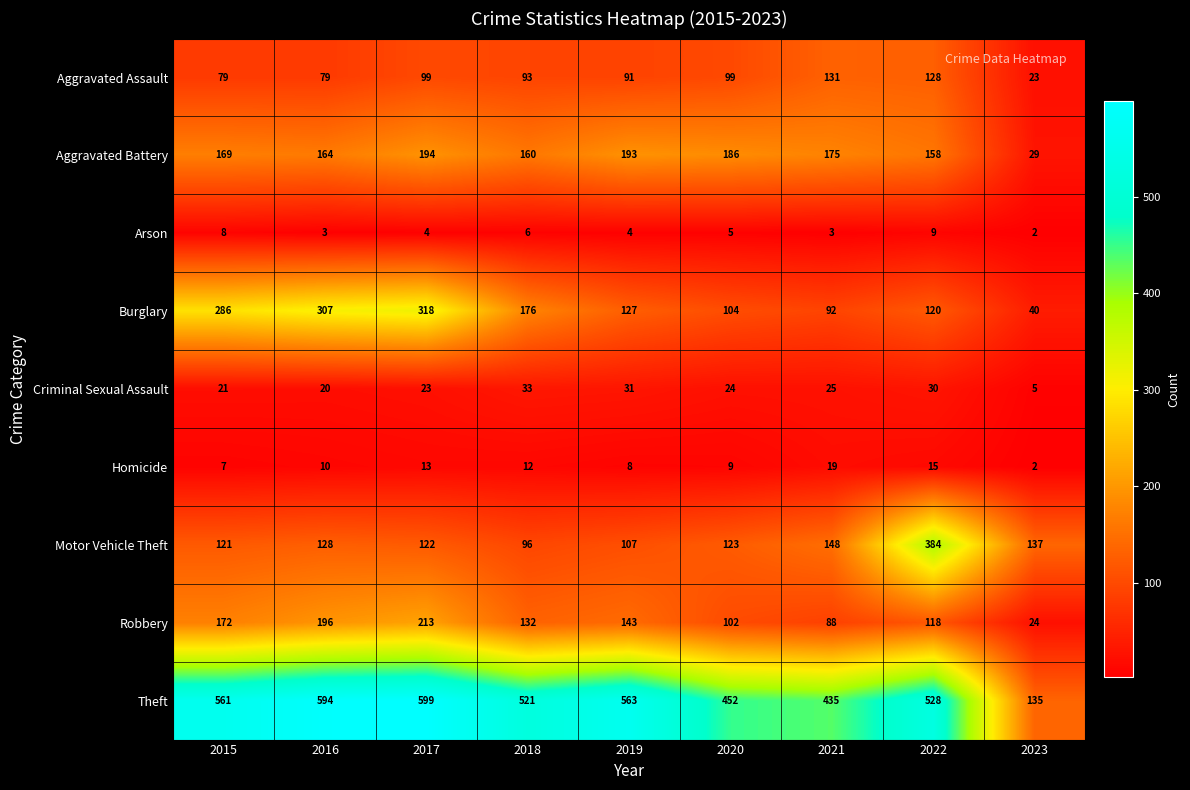

What is the difference between the second highest and minimum values in the Arson series?

6